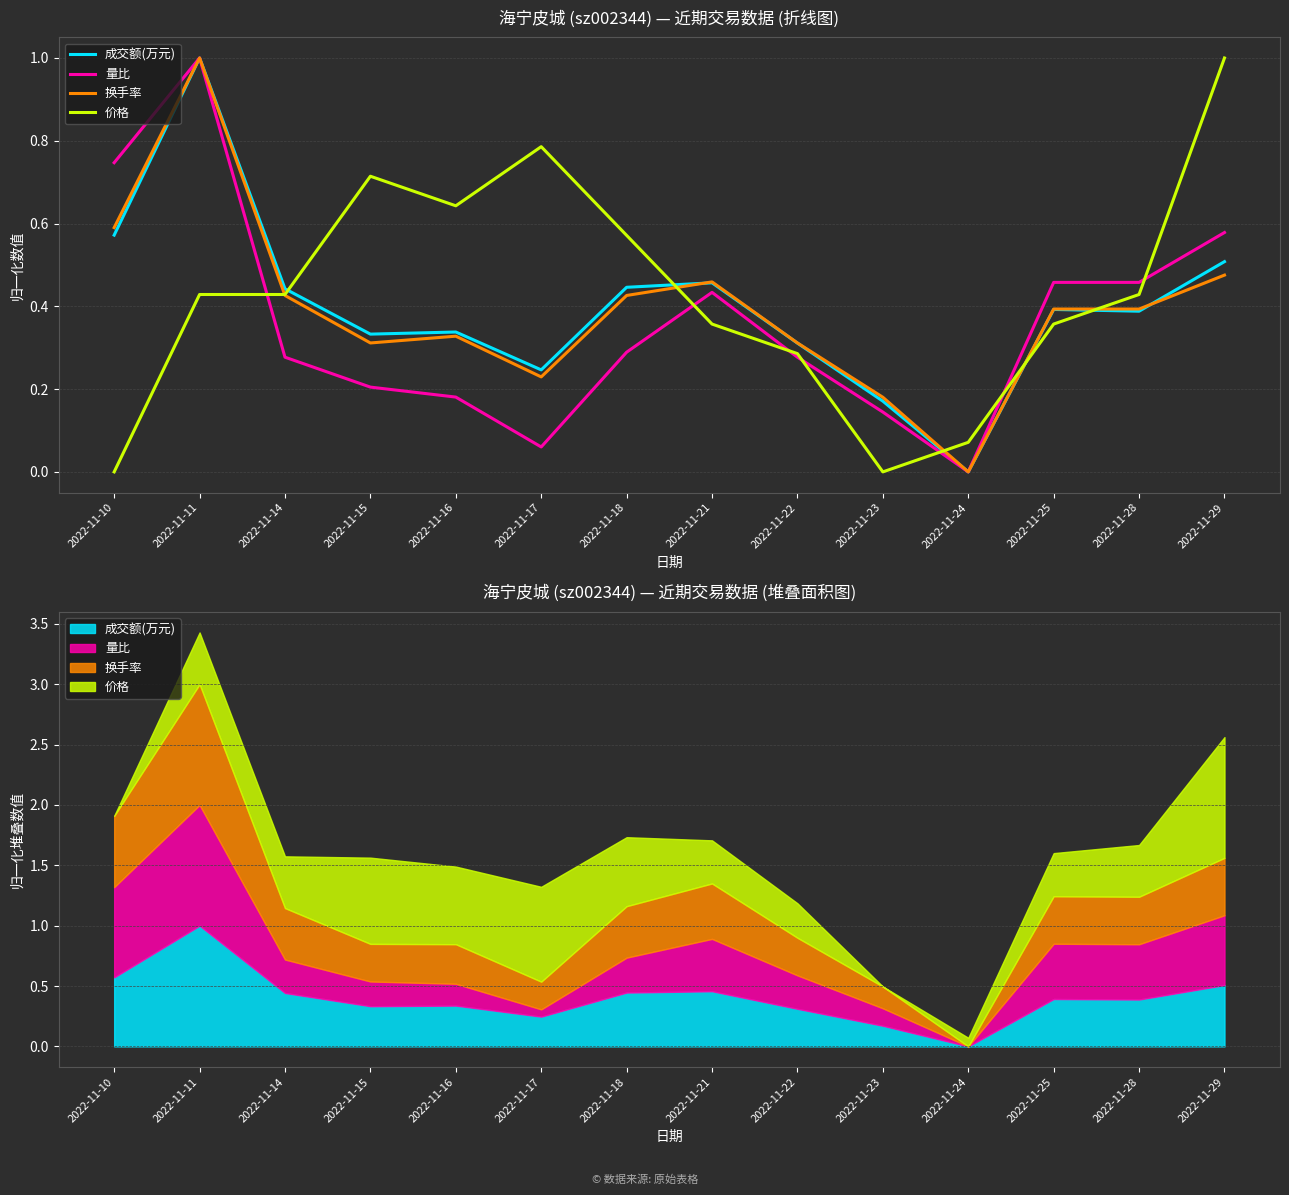

Reading left to right, transcribe all the data shown in this chart.

成交额(万元): 0.6	1.0	0.4	0.3	0.3	0.2	0.4	0.5	0.3	0.2	0.0	0.4	0.4	0.5
量比: 0.7	1.0	0.3	0.2	0.2	0.1	0.3	0.4	0.3	0.1	0.0	0.5	0.5	0.6
换手率: 0.6	1.0	0.4	0.3	0.3	0.2	0.4	0.5	0.3	0.2	0.0	0.4	0.4	0.5
价格: 0.0	0.4	0.4	0.7	0.6	0.8	0.6	0.4	0.3	0.0	0.1	0.4	0.4	1.0